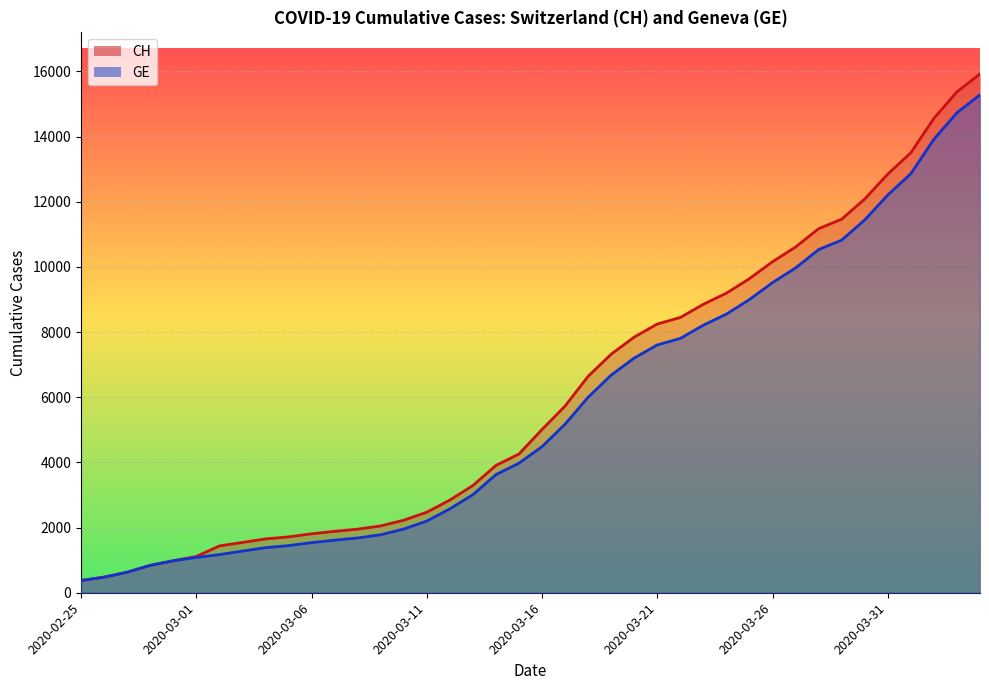

Count the number of categories in the chart.

40